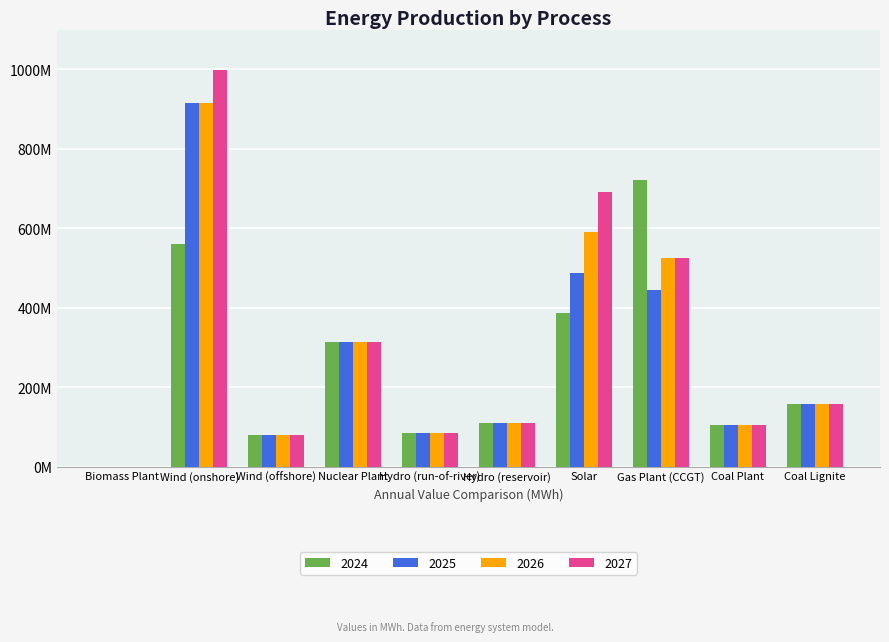

What is the highest value of the 2026 series?

915483566